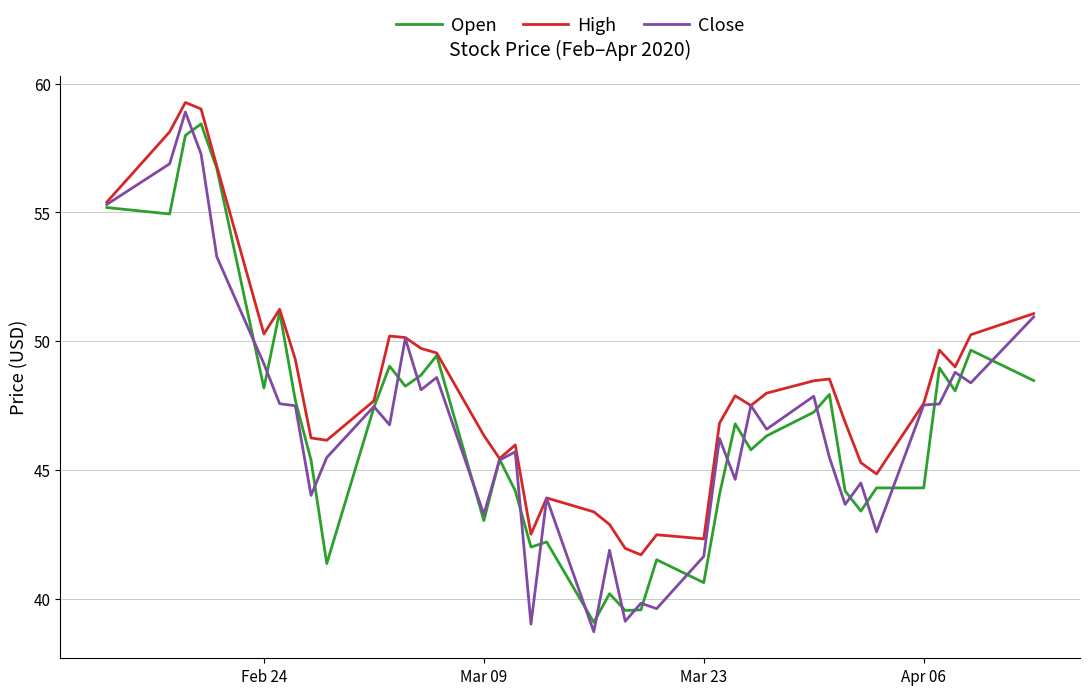

Which series has the largest total across all categories?

High